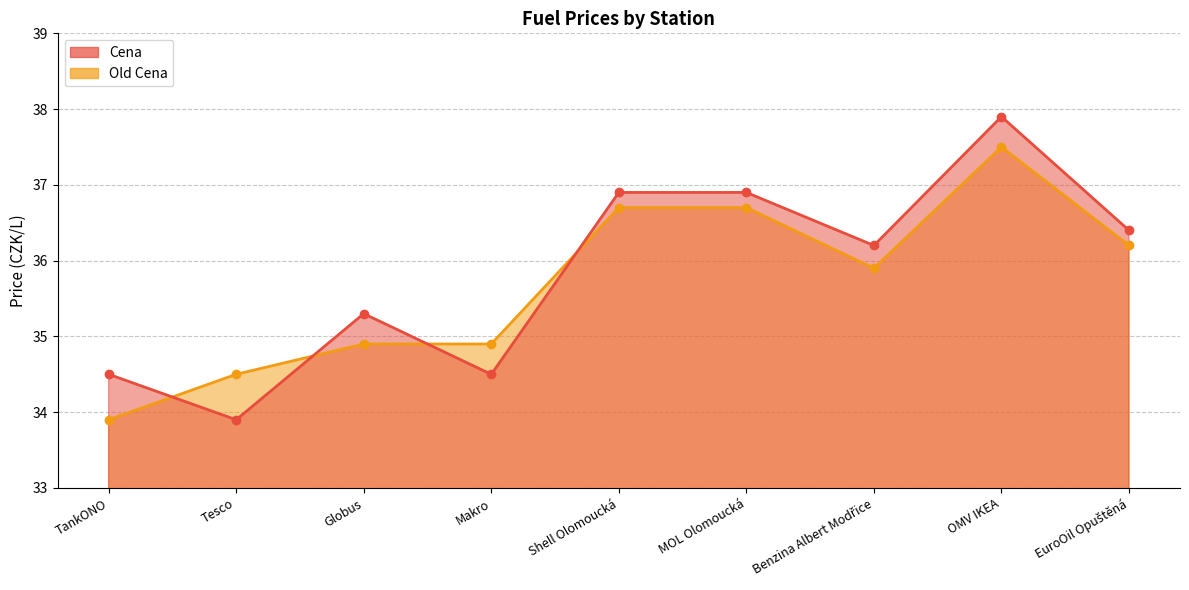

Between Tesco and TankONO, which is larger?

TankONO